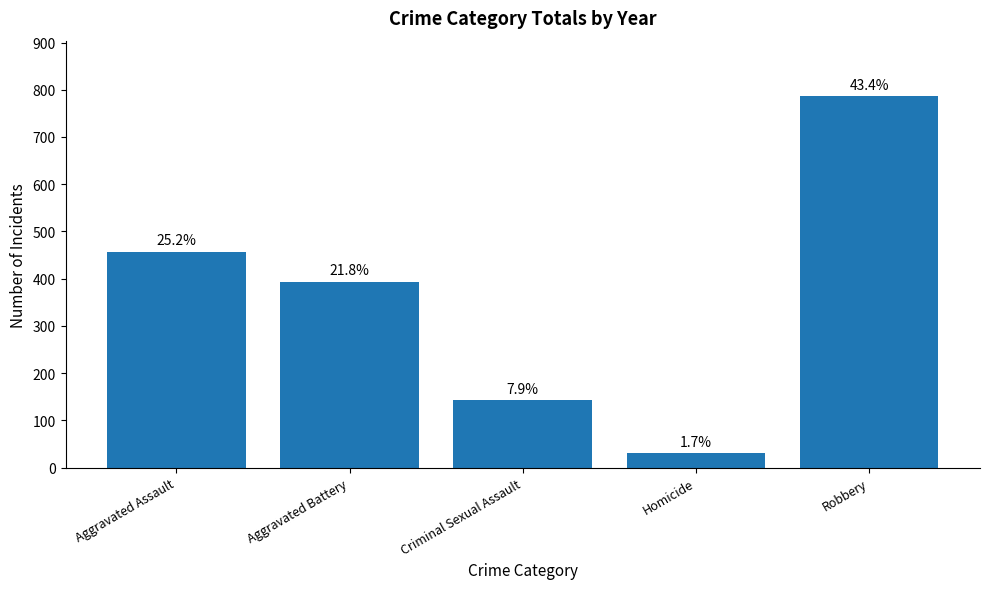

What is the change in value from Aggravated Assault to Aggravated Battery?

-63